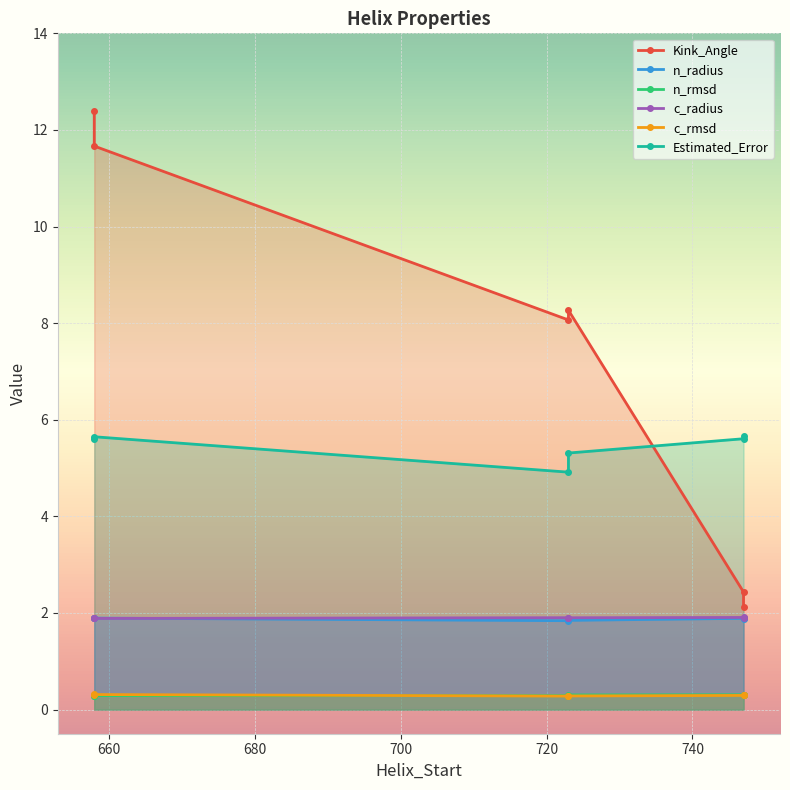

What is the label of the 3rd point from the right?

658